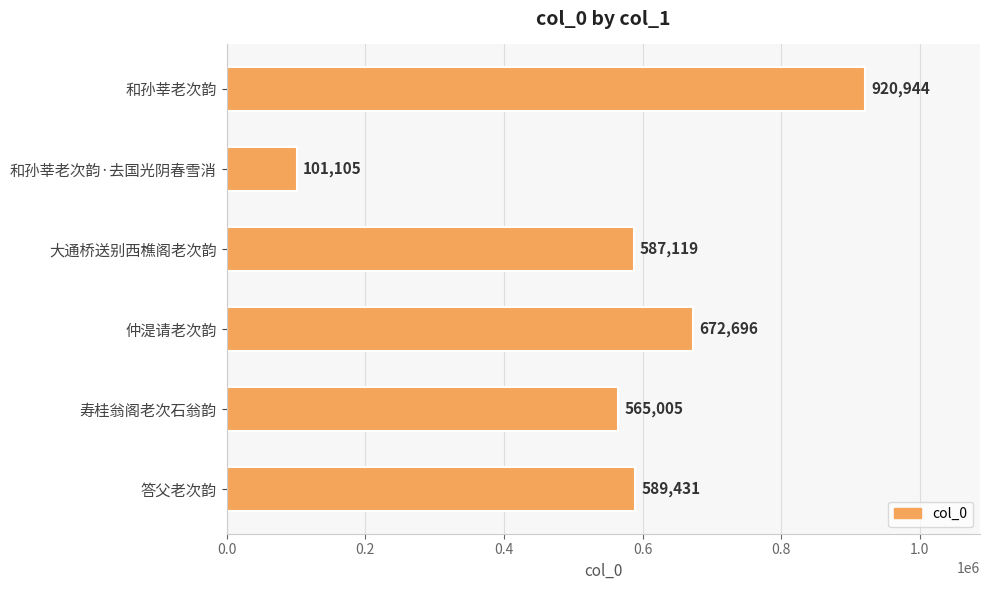

Count the number of data series in this chart.

1